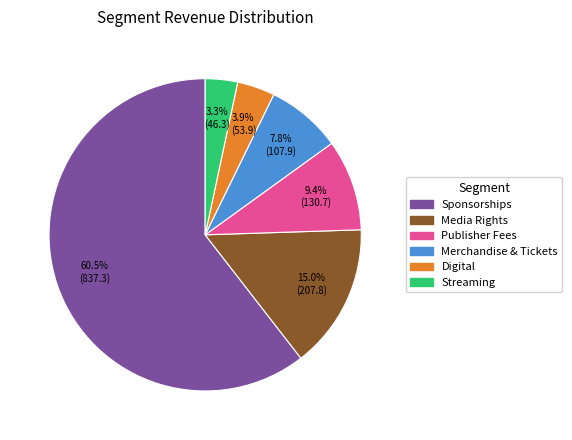

Rank the categories by value from highest to lowest.

Sponsorships, Media Rights, Publisher Fees, Merchandise & Tickets, Digital, Streaming